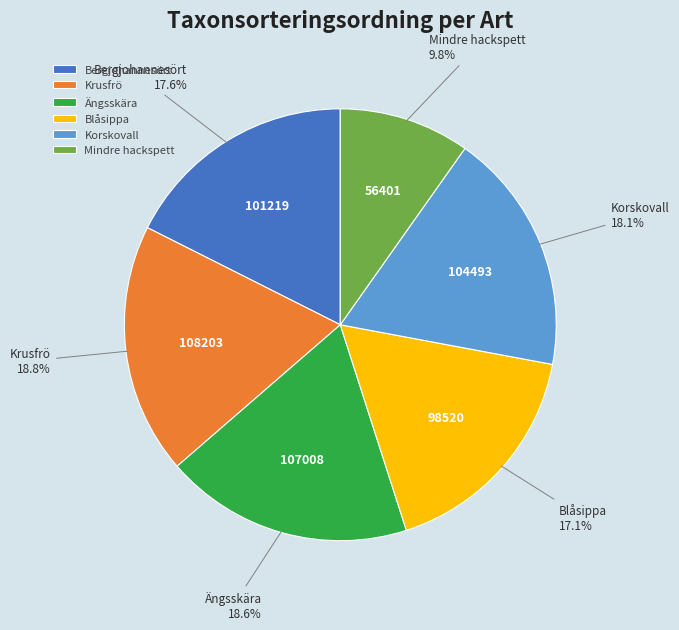

How many segments does this pie chart have?

6